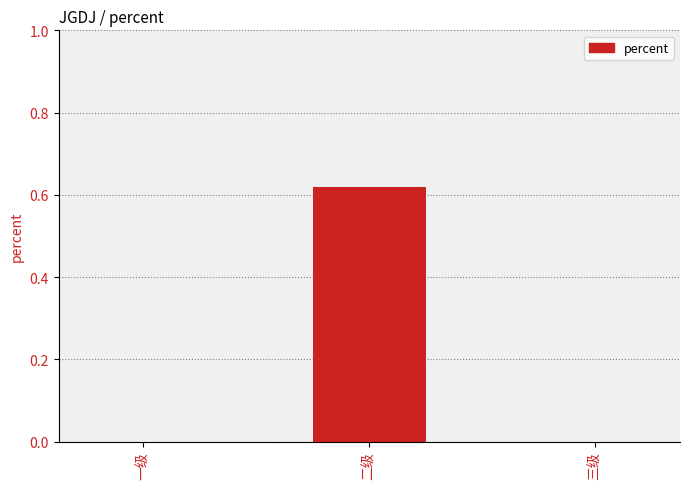

What is the change in value from 一级 to 二级?

+0.6